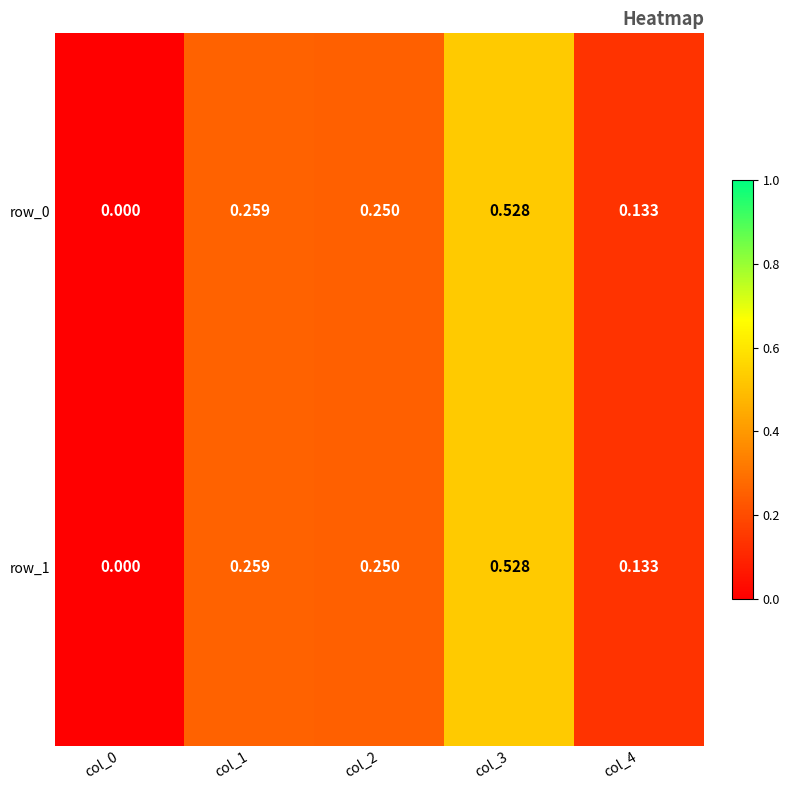

Is the value of row_0 at col_0 greater than the value of row_1 at col_2?

No